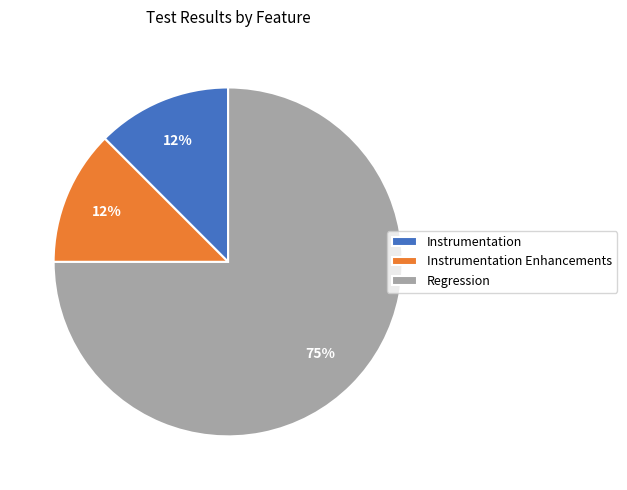

Between Instrumentation and Regression, which is larger?

Regression